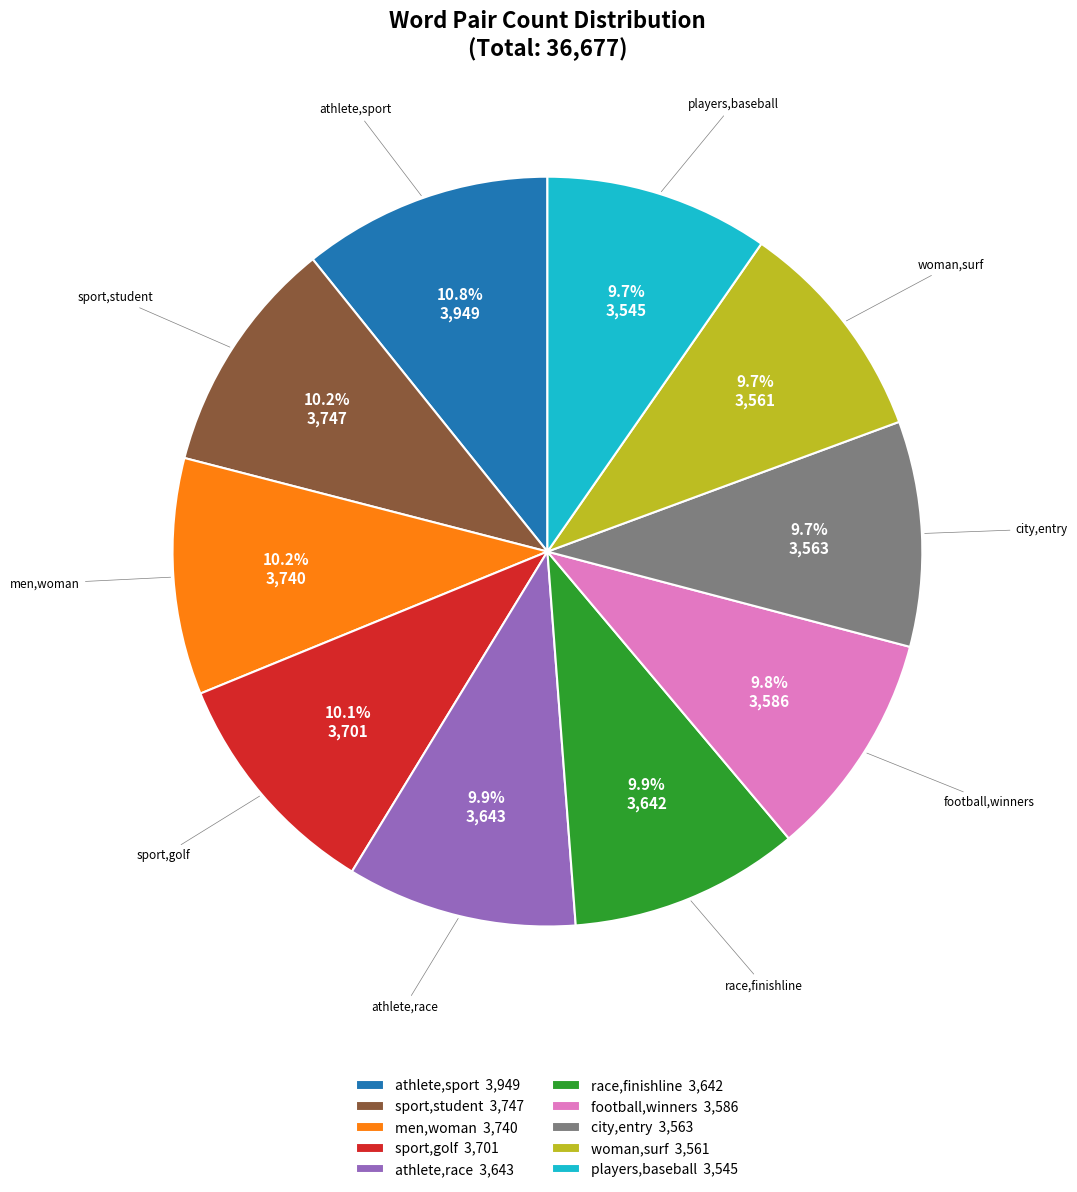

Does any single category account for the majority?

No